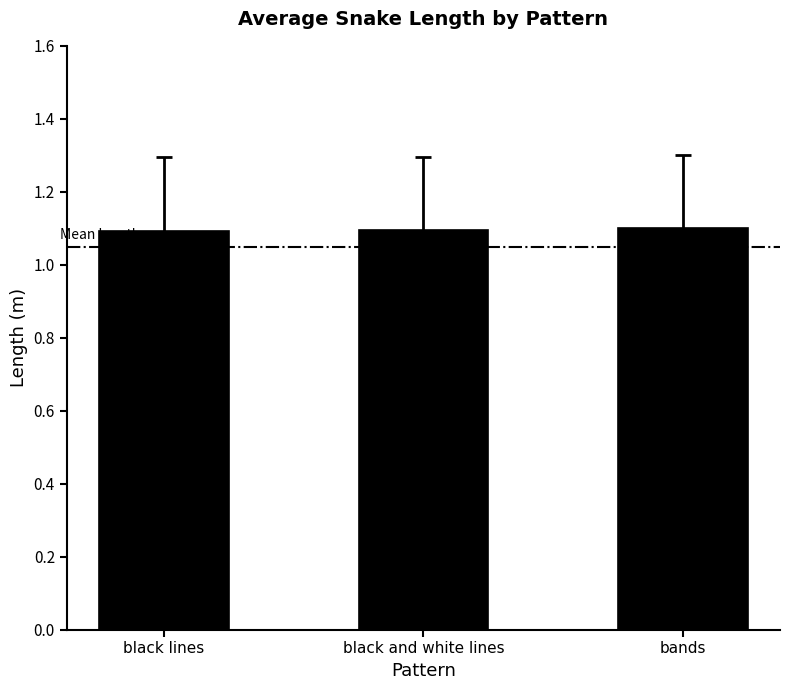

What is the greatest value displayed?

1.1